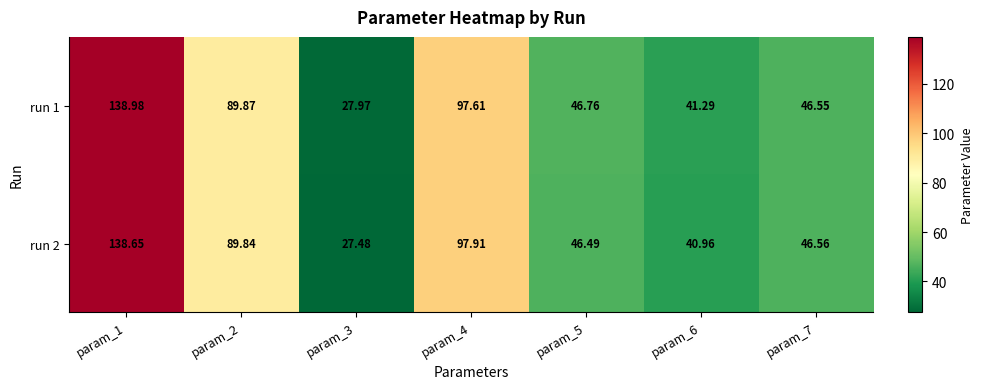

Is the value of run 1 at param_7 greater than the value of run 2 at param_6?

Yes